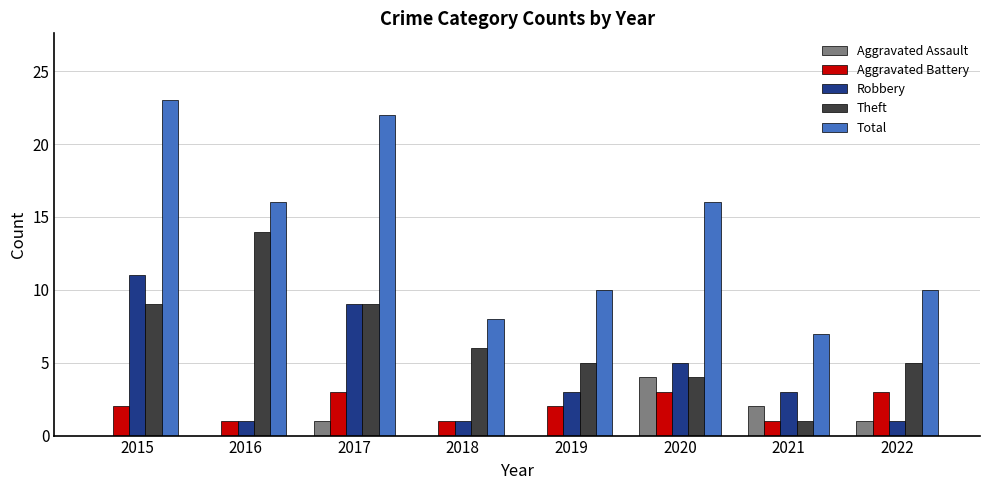

Read the Robbery value at 2018.

1